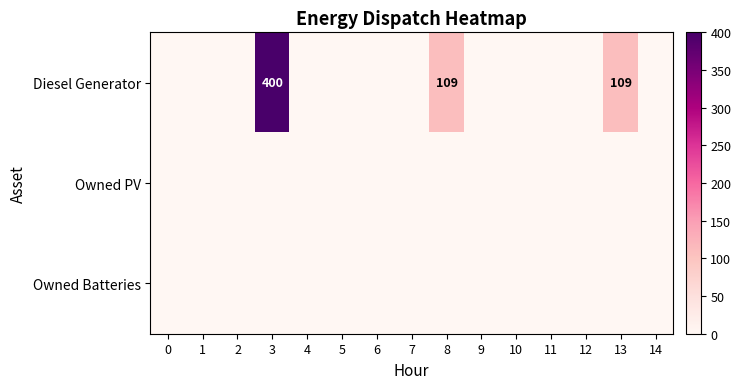

How many series are shown in this chart?

3